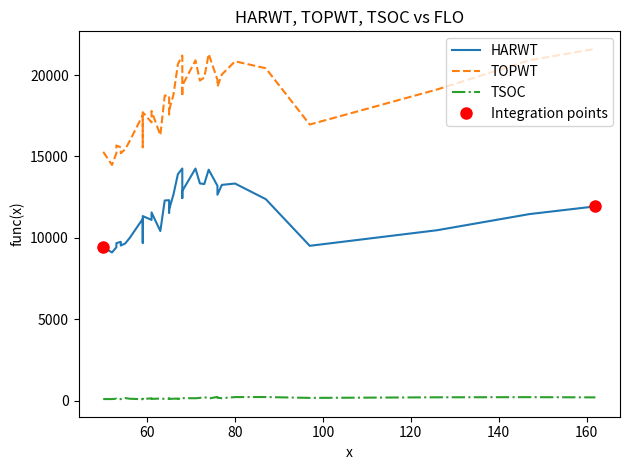

What is the value of the HARWT point at the 15th from the left?

12316